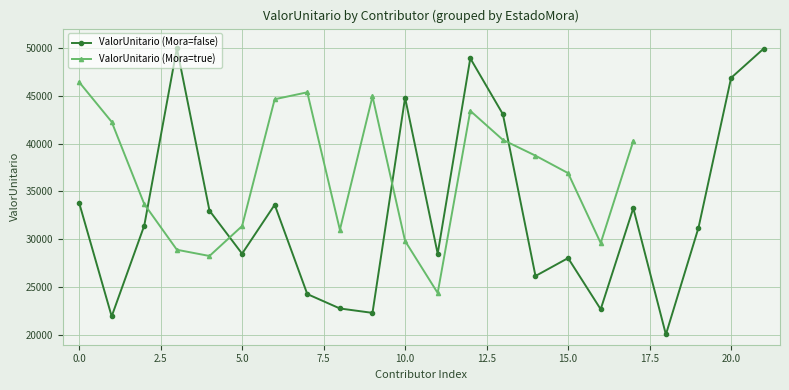

What is the highest value of the ValorUnitario (Mora=false) series?

49957.7